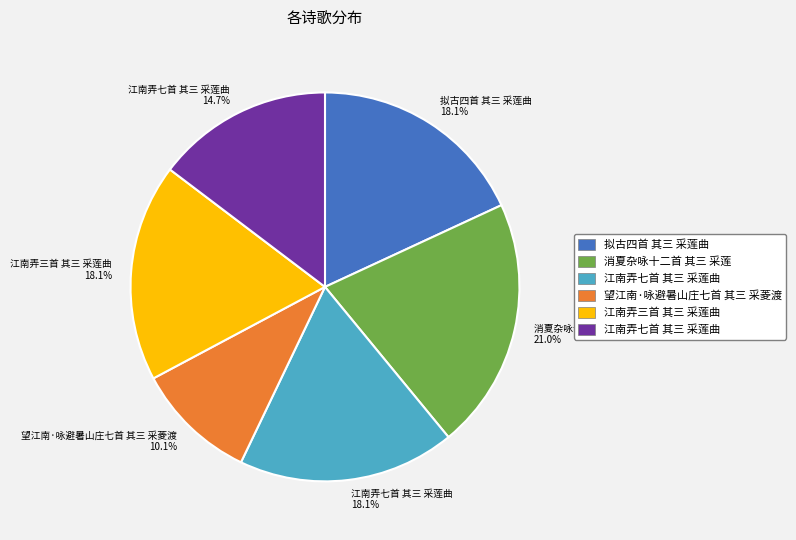

Combined, do 江南弄七首 其三 采莲曲 18.1% and 江南弄七首 其三 采莲曲 14.7% account for over 50%?

No